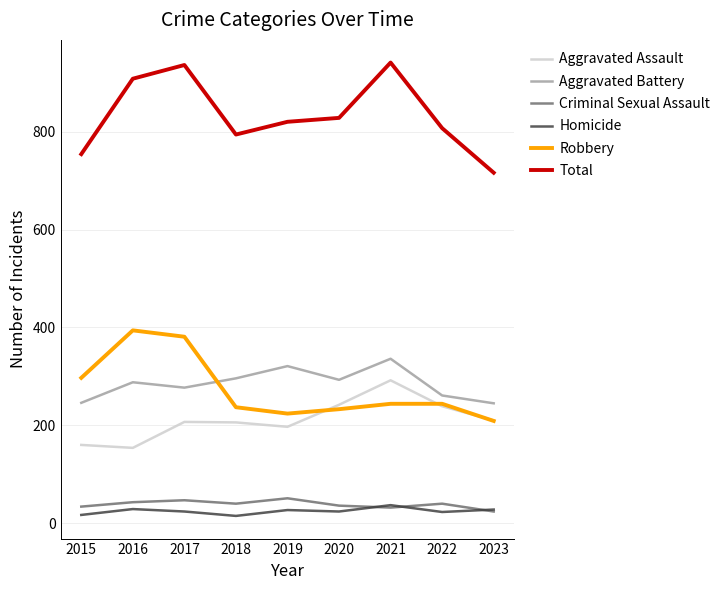

Which series changed the most between 2015 and 2016?

Total